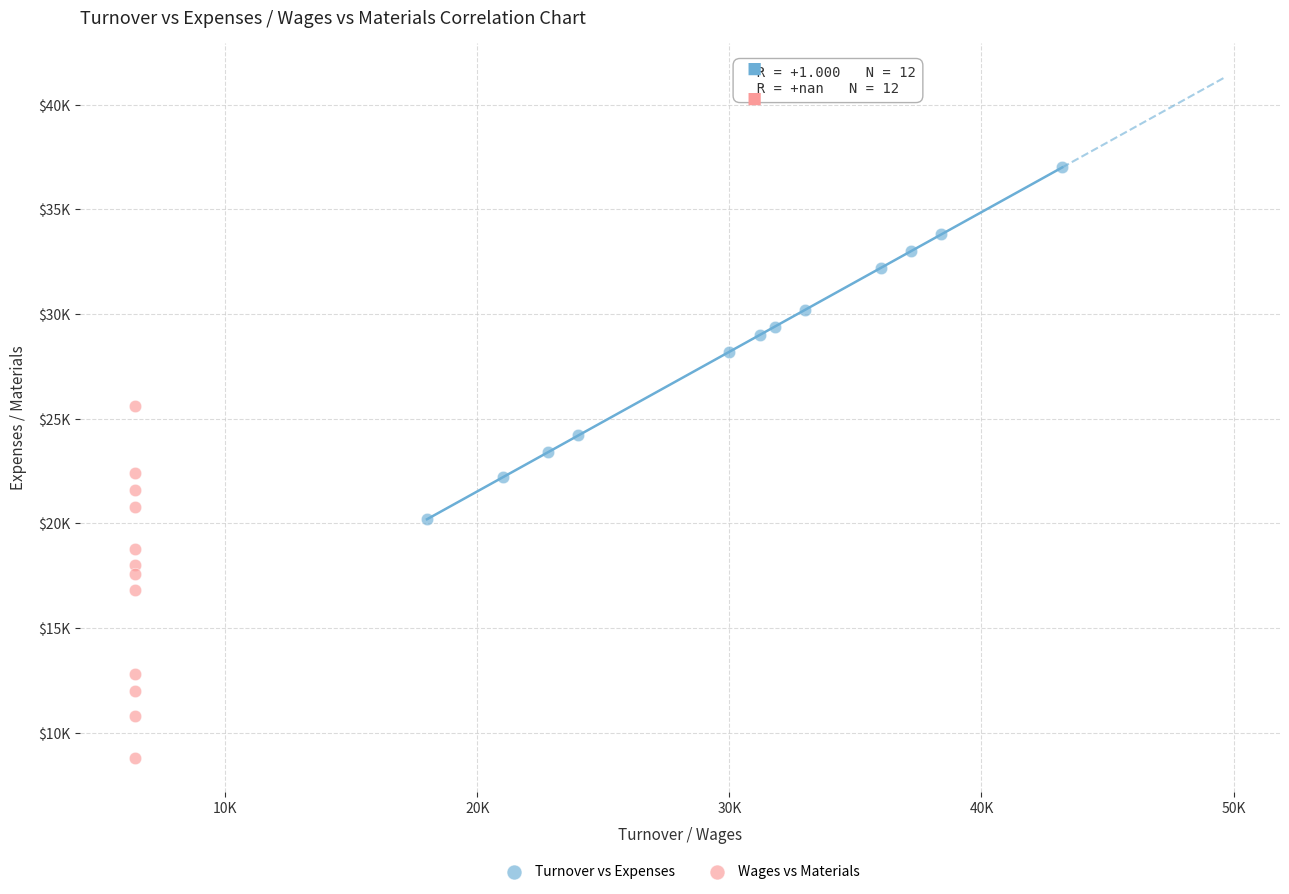

What are all the series names shown in the legend?

Turnover vs Expenses, Wages vs Materials